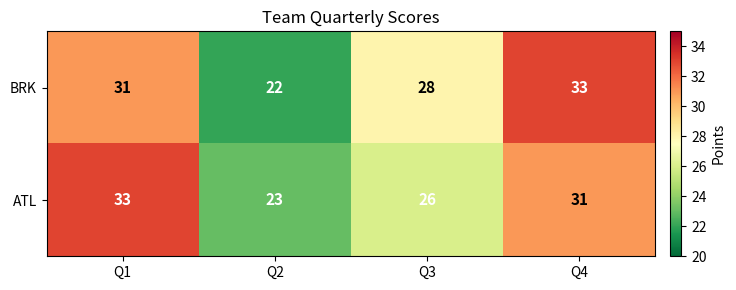

What is the difference between the second highest and minimum values in the BRK series?

9